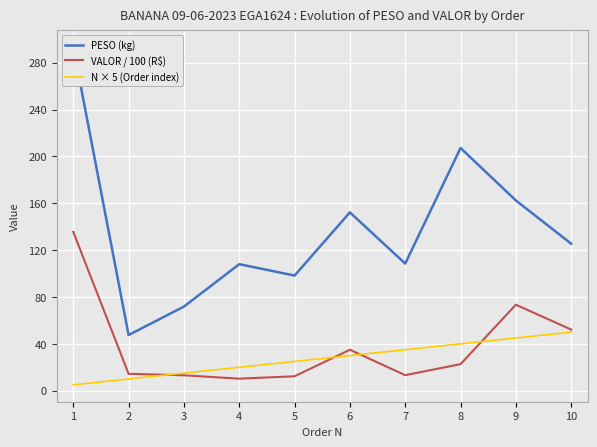

What is the value of the PESO (kg) point at the 9th from the left?

162.4